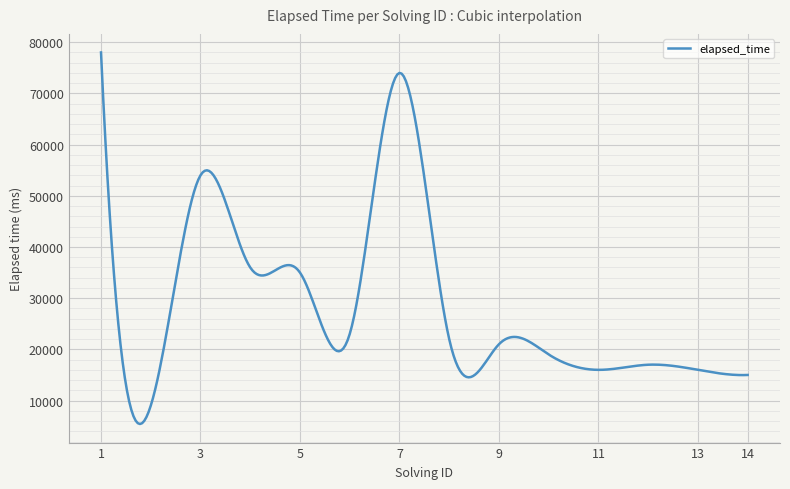

What is the difference between the maximum and minimum values?

72580.8